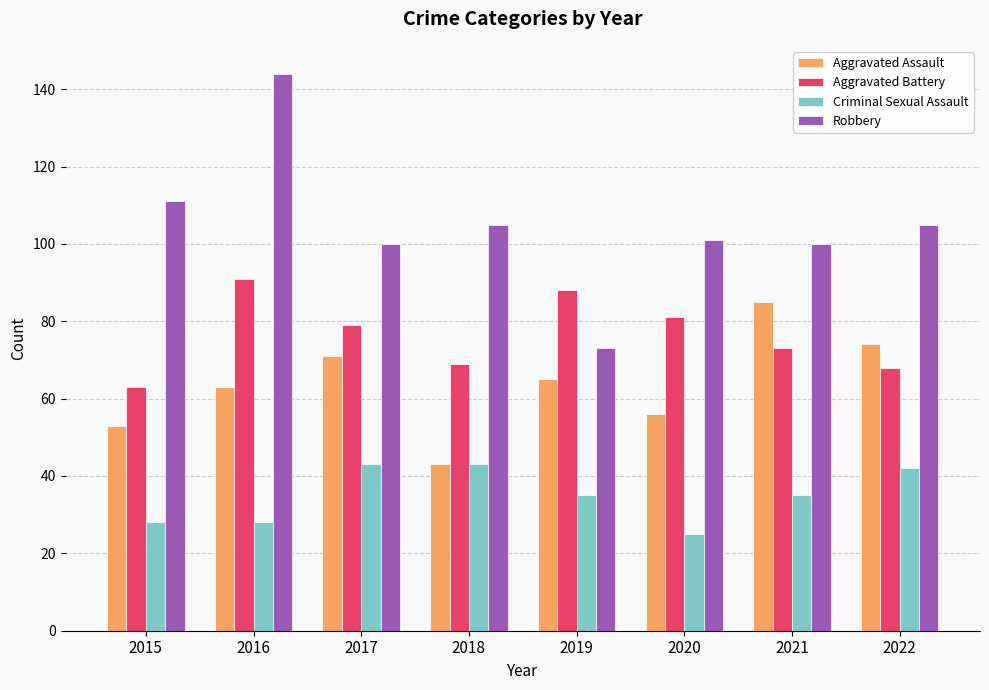

Reading right to left, what are all the values shown in this chart?

Aggravated Assault: 74	85	56	65	43	71	63	53
Aggravated Battery: 68	73	81	88	69	79	91	63
Criminal Sexual Assault: 42	35	25	35	43	43	28	28
Robbery: 105	100	101	73	105	100	144	111